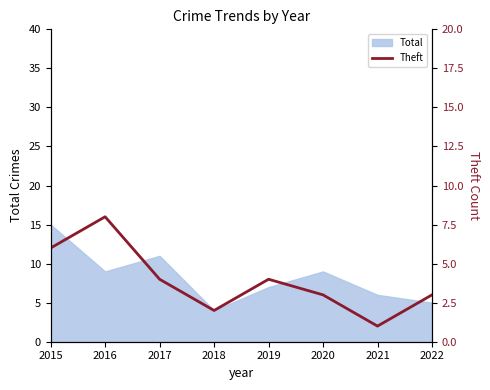

What is the value of the 5th point from the left?

4